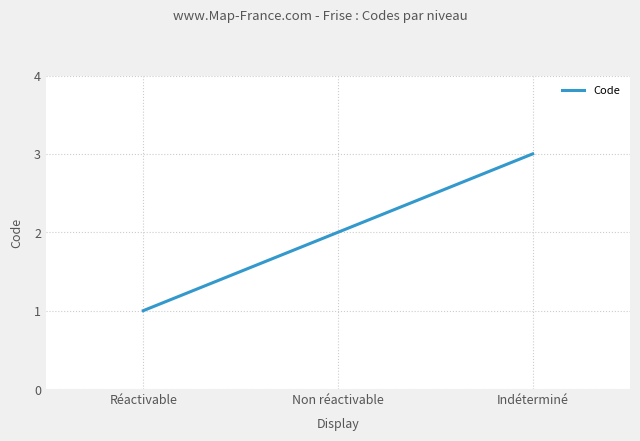

Reading right to left, what are all the values shown in this chart?

3	2	1